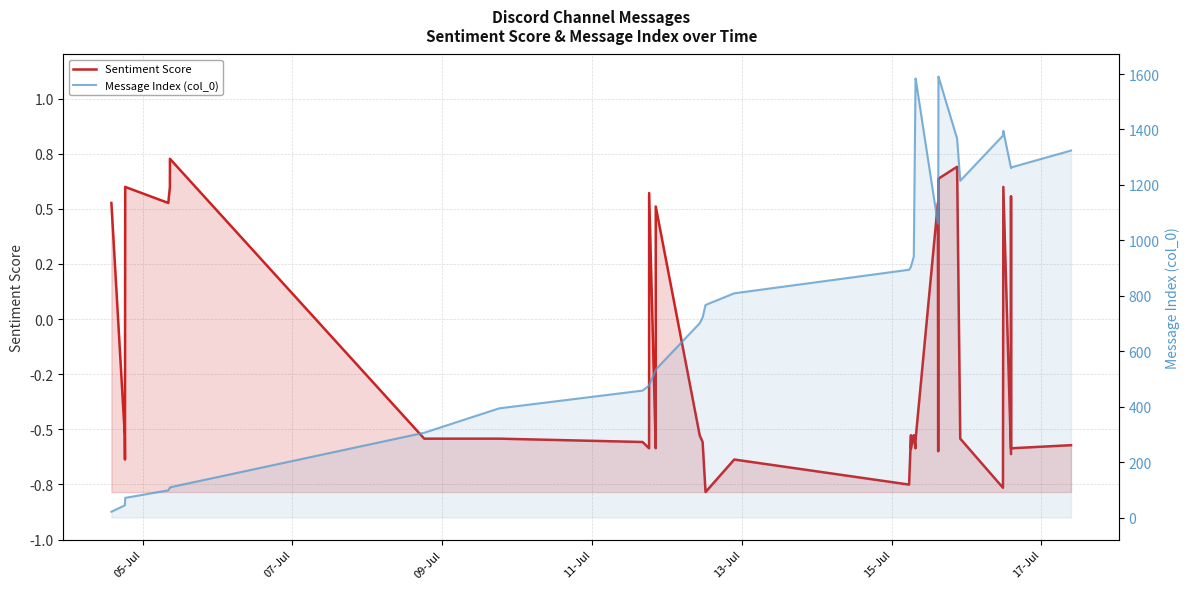

List the series in order of their peak value, highest first.

Message Index (col_0), Sentiment Score